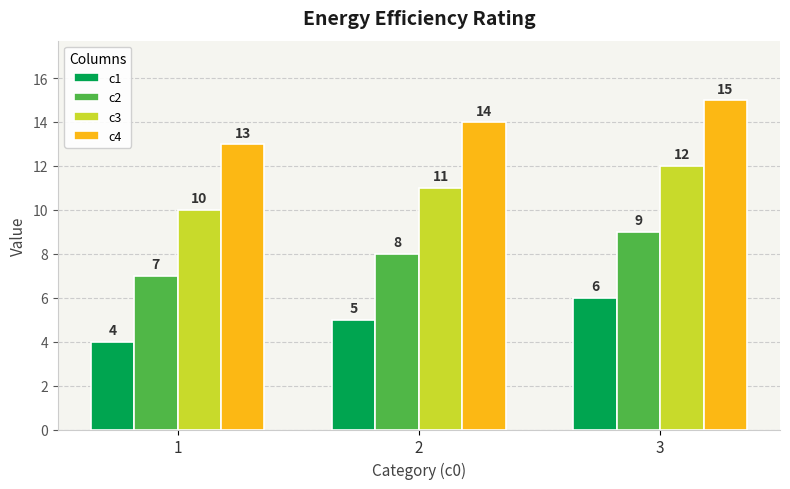

What is the approximate value of c1 at 1?

4